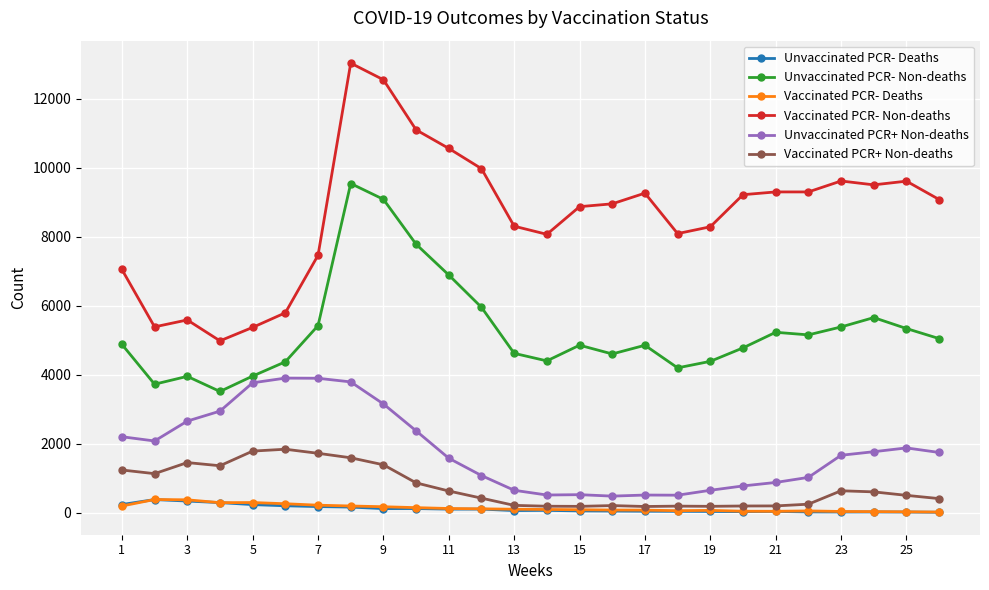

What is the value of the Vaccinated PCR- Deaths point at the 14th from the left?

95